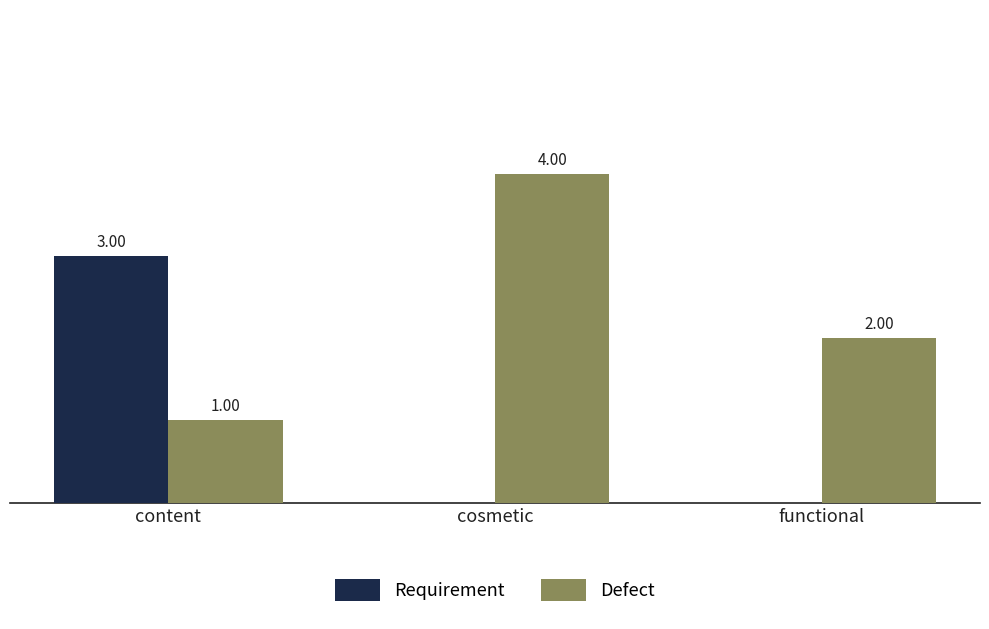

Which series changed the most between cosmetic and functional?

Defect